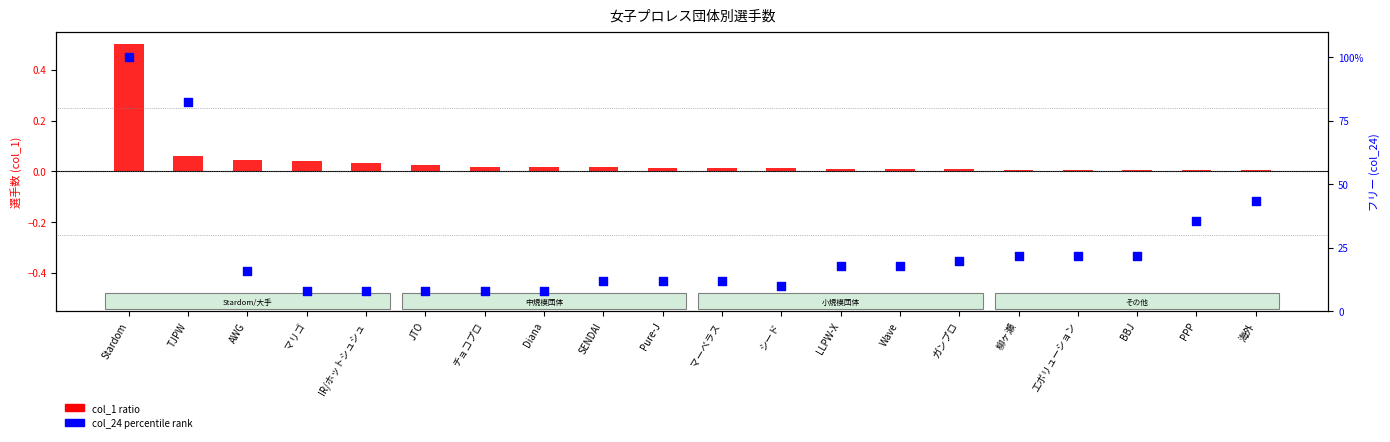

Which series contains the highest Y value?

col_24 percentile